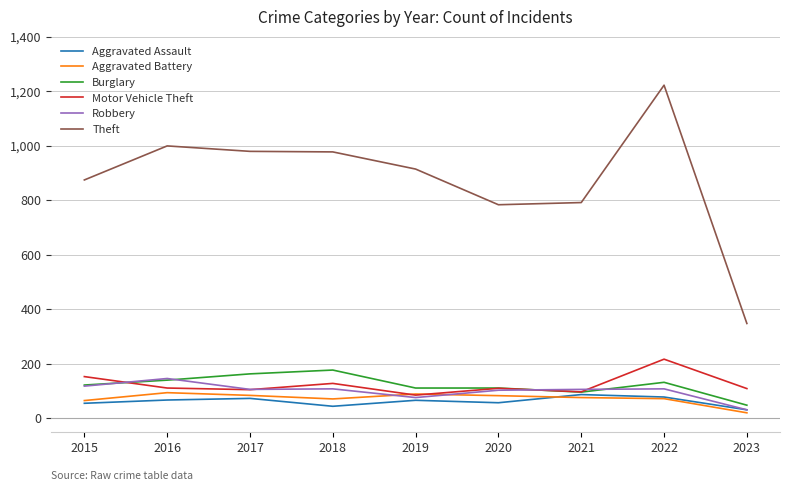

What is the total value across all series at 2020?

1242